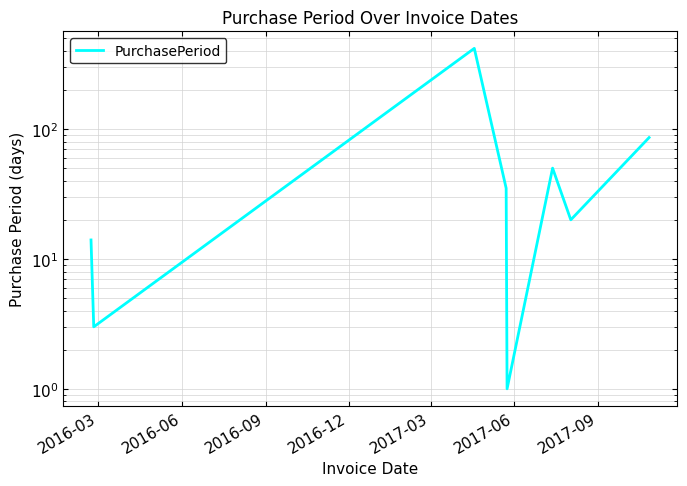

How many values exceed 35?

3